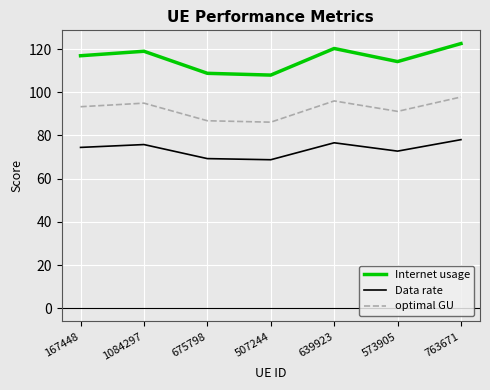

Which category has the highest value in the optimal GU series?

763671